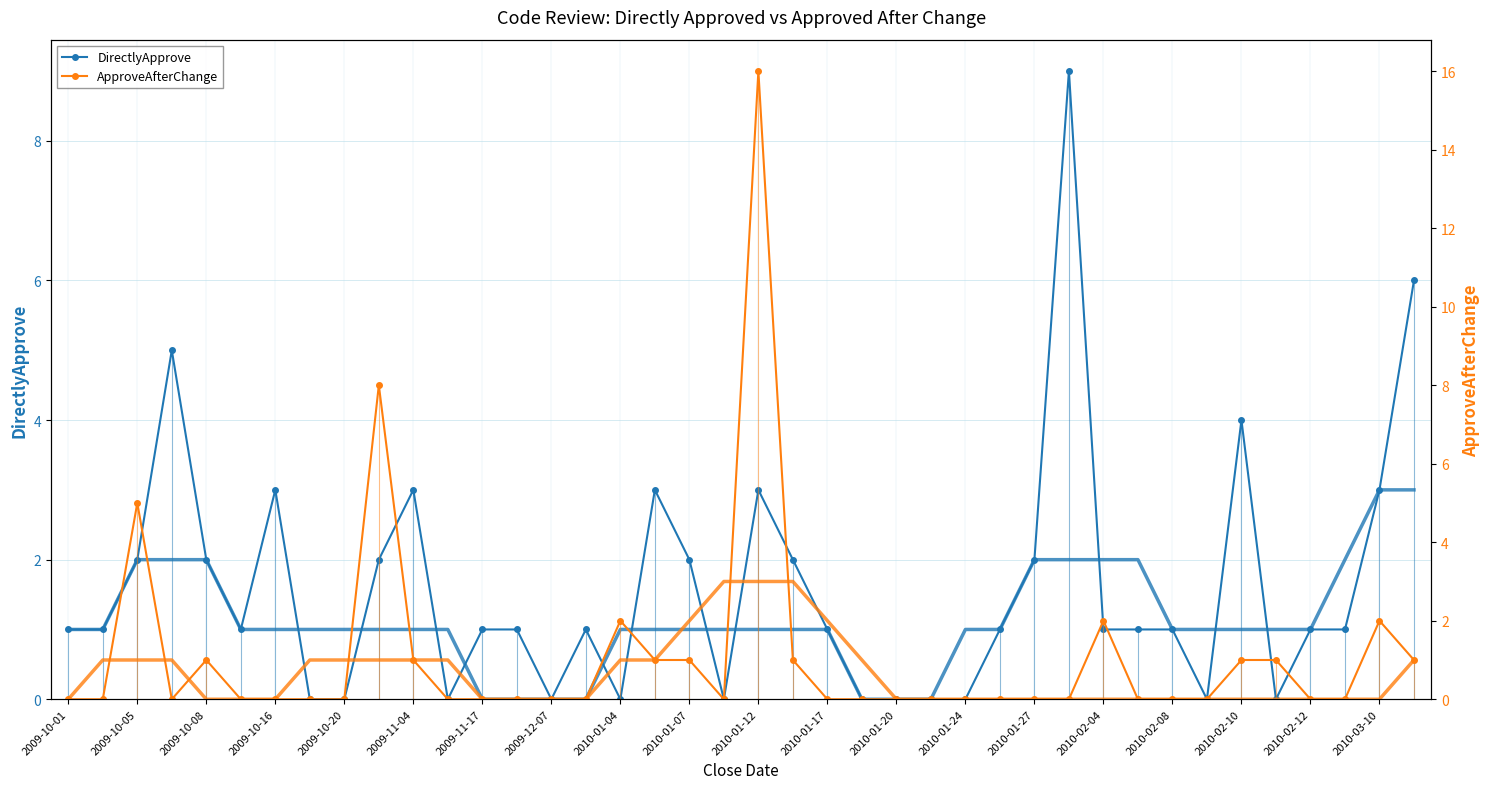

Rank the series by their maximum value, from lowest to highest.

DirectlyApprove, ApproveAfterChange